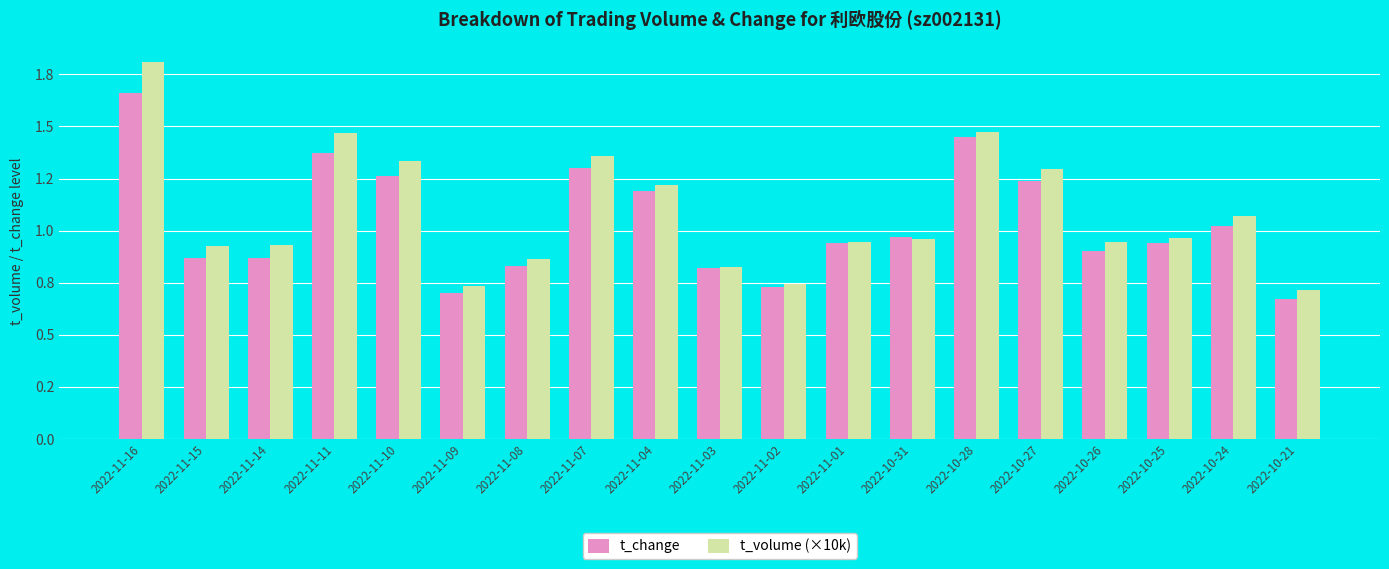

What is the label of the 10th bar from the left?

2022-11-03